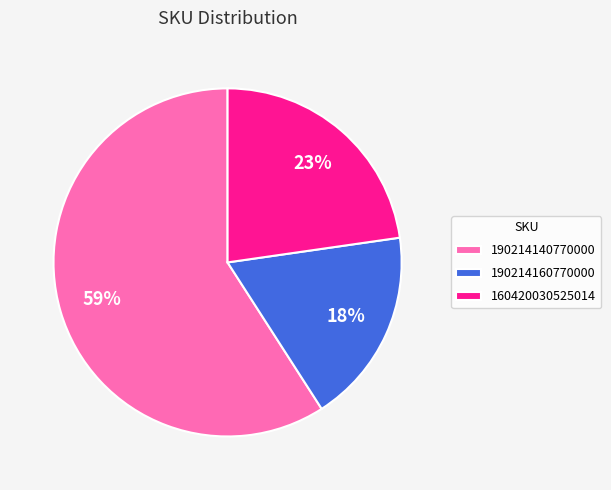

What percentage is the 190214140770000 slice, to the nearest percent?

59%